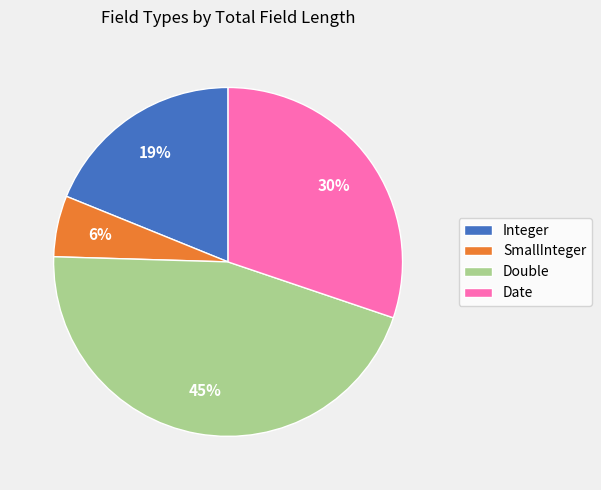

To the nearest percent, what percentage of the pie is SmallInteger?

6%